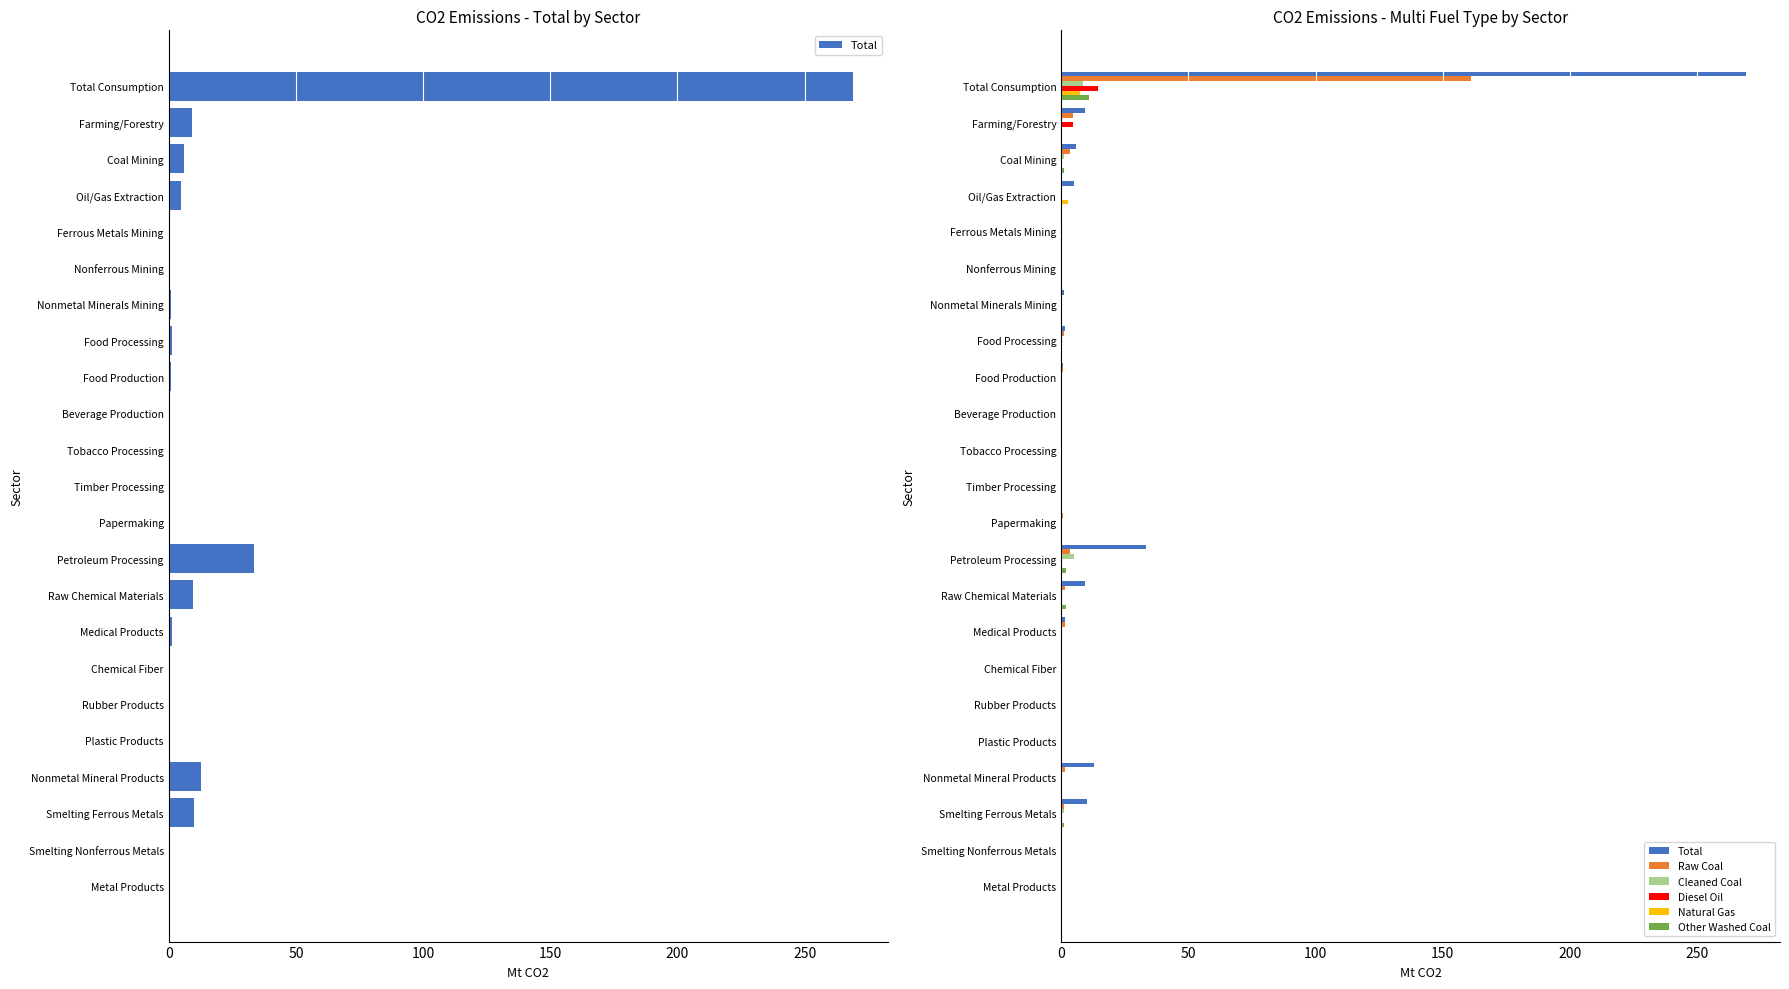

Between Oil/Gas Extraction and Nonmetal Mineral Products, which series saw the biggest shift?

Total